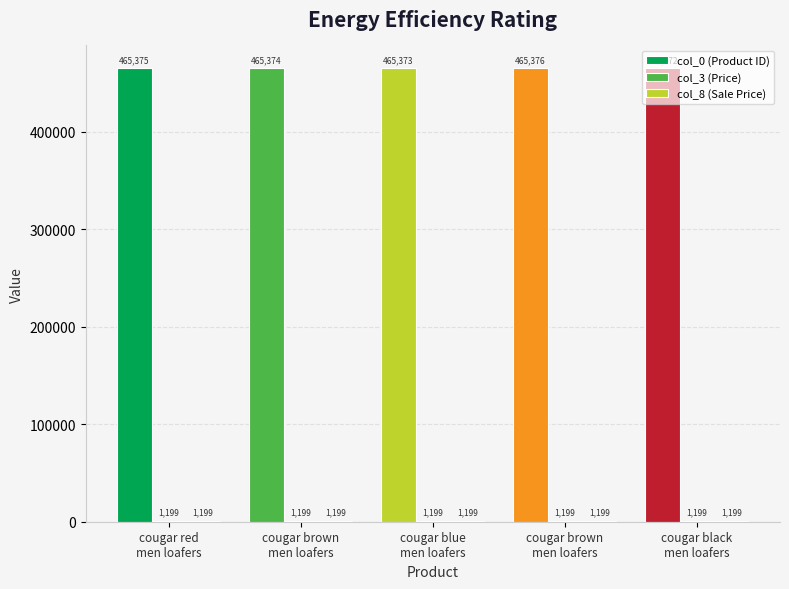

Where is col_8 (Sale Price) nearest to the value 1199?

cougar red
men loafers